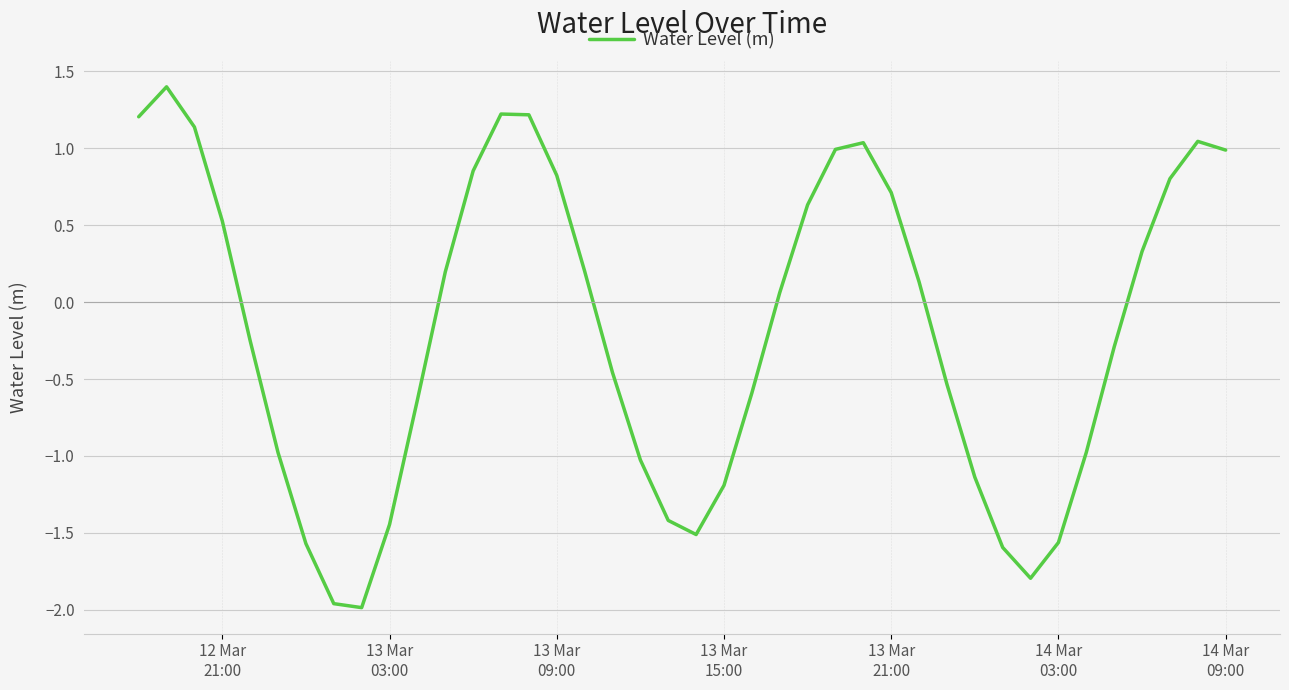

What is the difference between the maximum and minimum values?

3.4